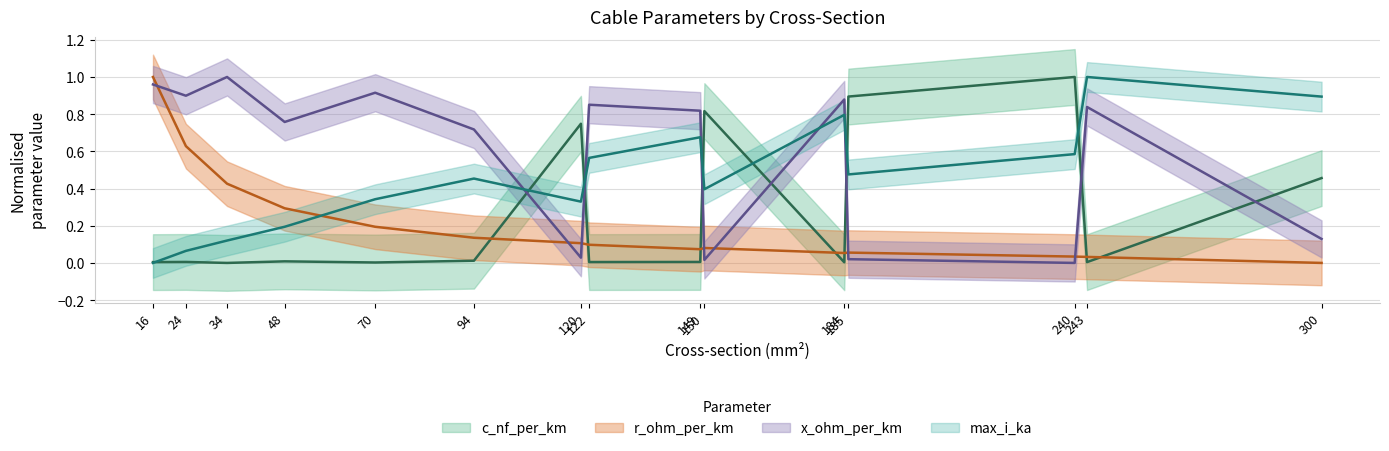

How many data points in c_nf_per_km are above 0?

14